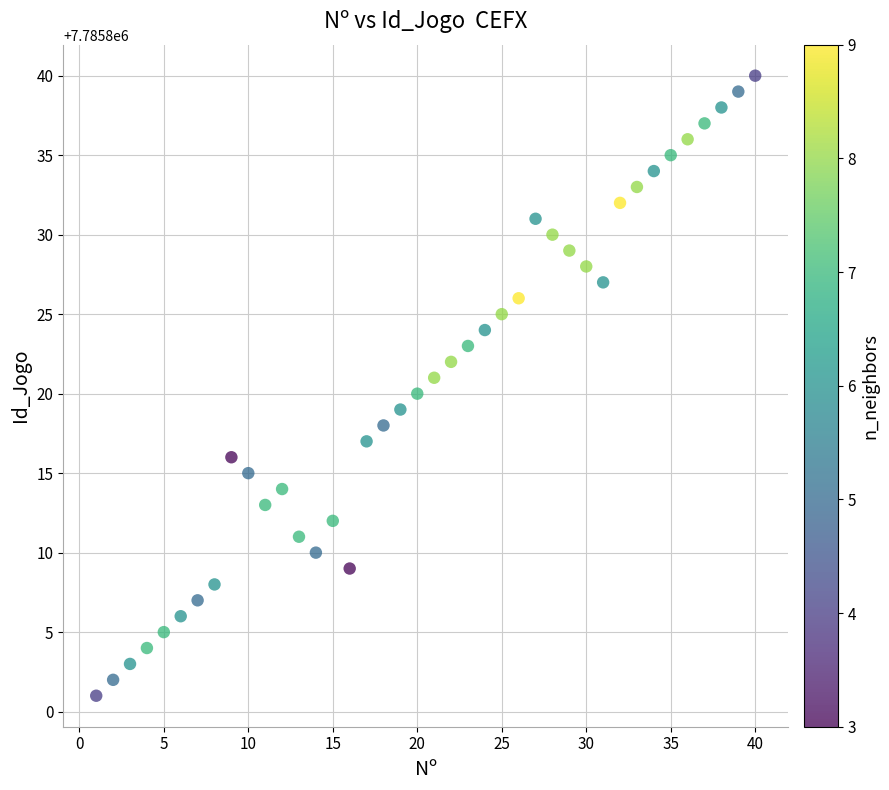

What is the range of X values (max minus min)?

39